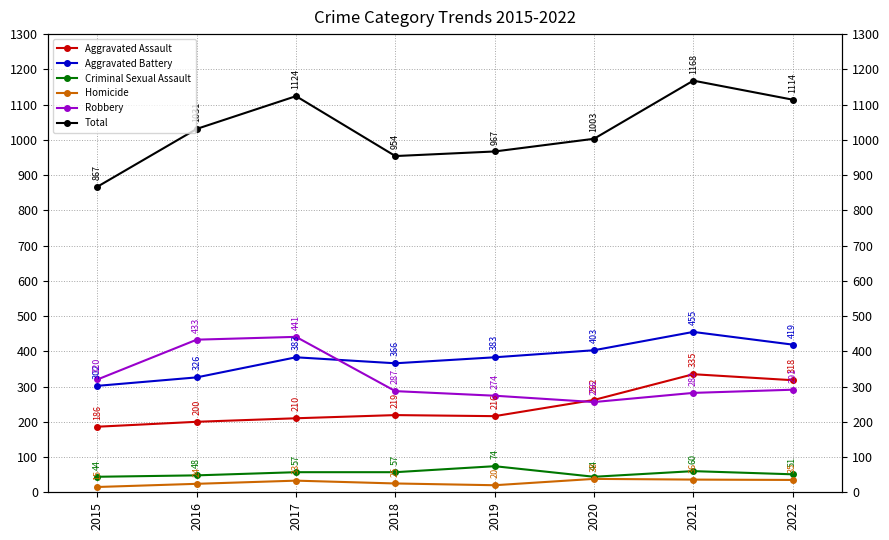

The Homicide series shows 14 at 2019. True or false?

False